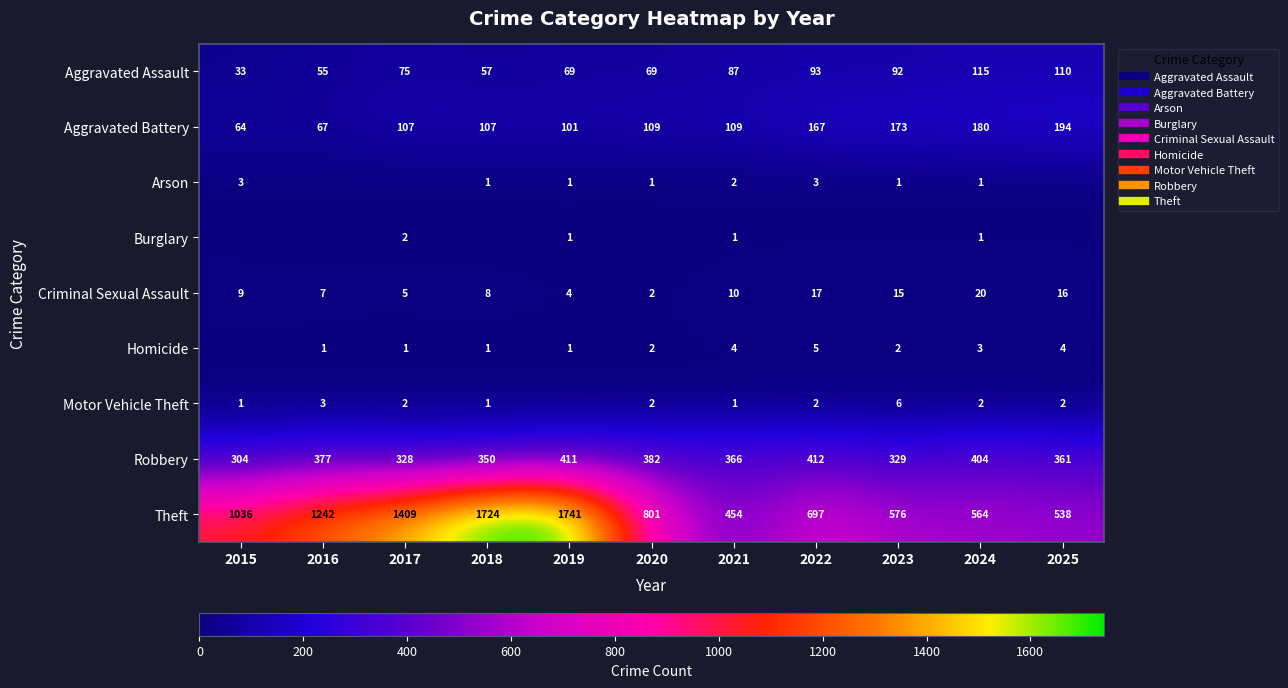

List the series in order of their peak value, lowest first.

Burglary, Arson, Homicide, Motor Vehicle Theft, Criminal Sexual Assault, Aggravated Assault, Aggravated Battery, Robbery, Theft